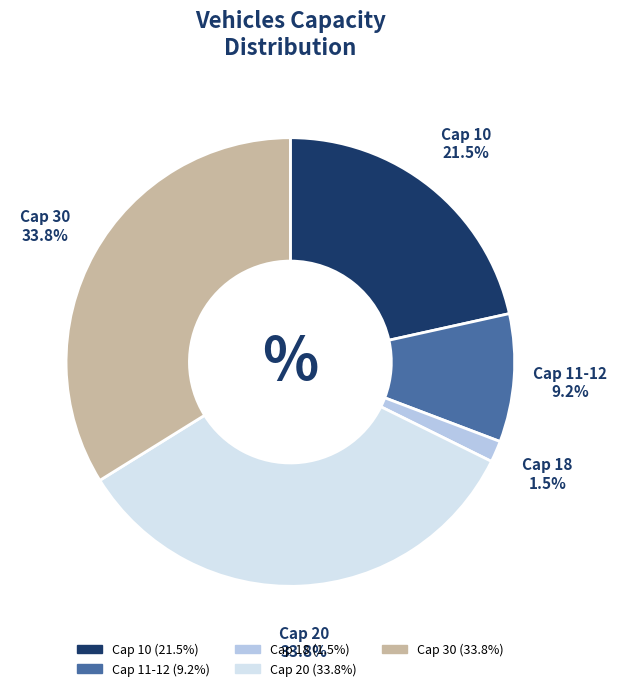

Is there a majority slice in this chart?

No